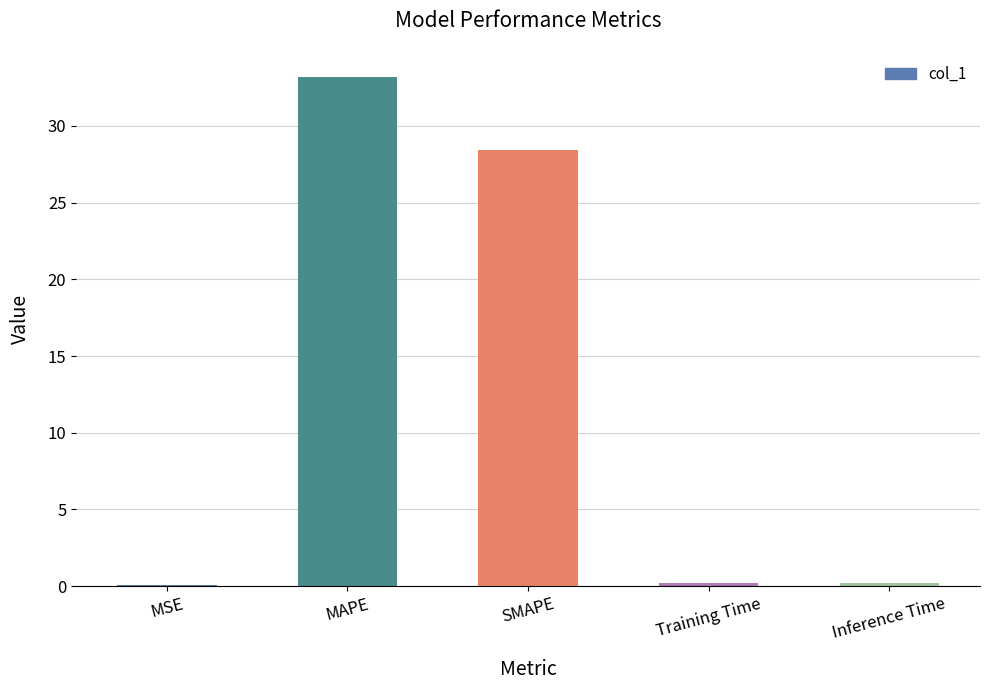

Read the value at SMAPE.

28.4